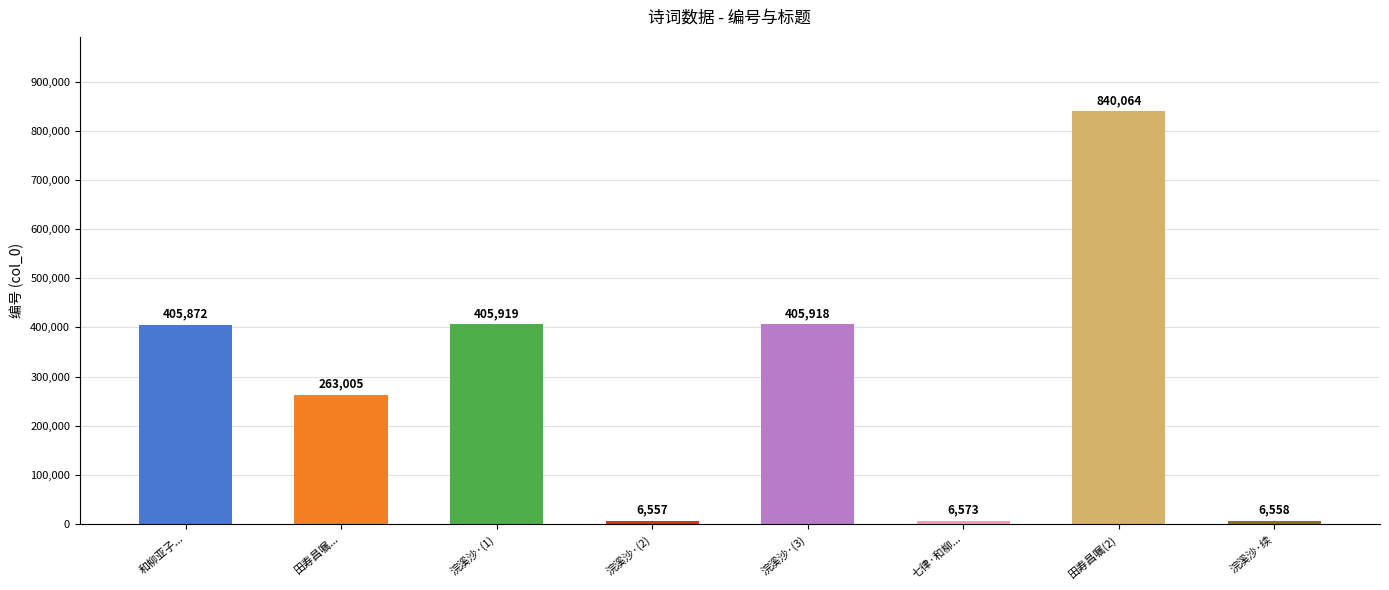

True or false: the data shows 405918 at 浣溪沙·(3).

True